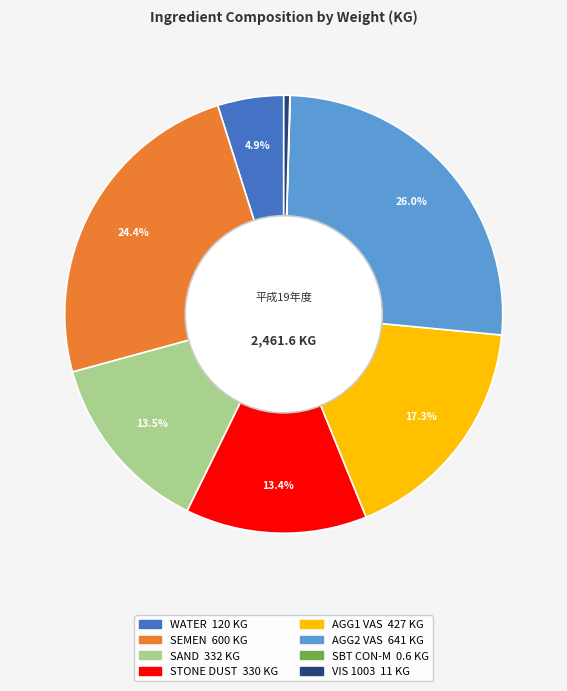

To the nearest percent, what is the average slice percentage?

12%